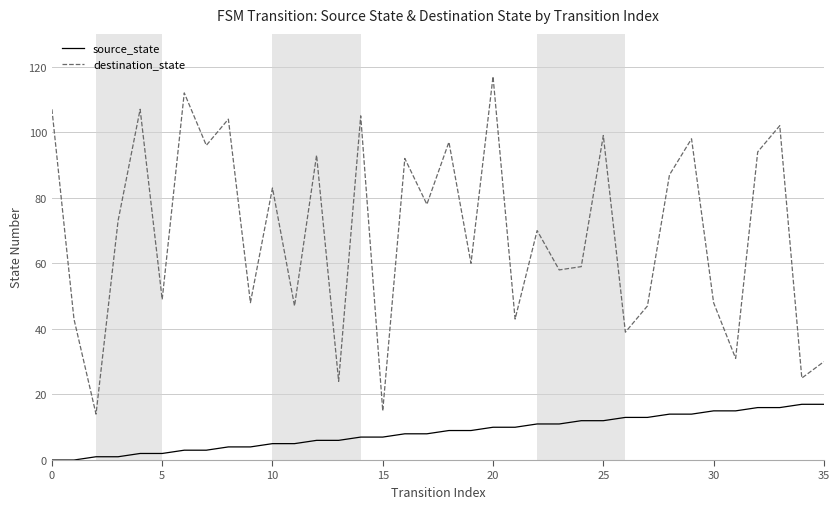

True or false: source_state and destination_state intersect in this chart.

False